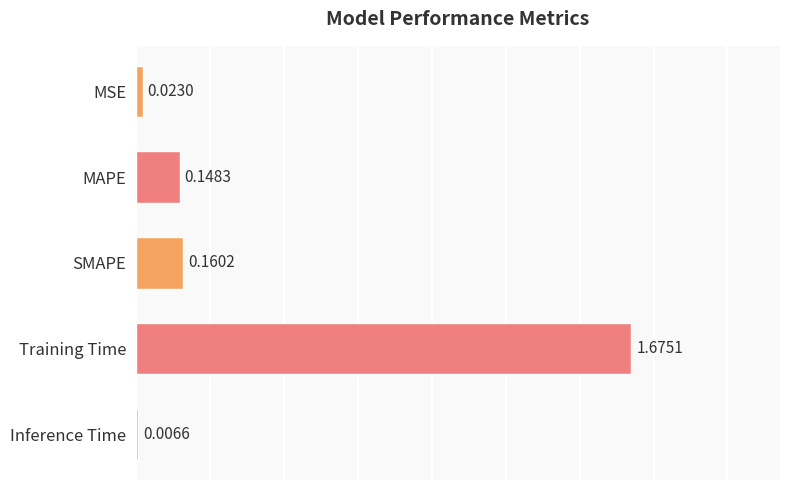

True or false: the data shows 1.7 at Training Time.

True